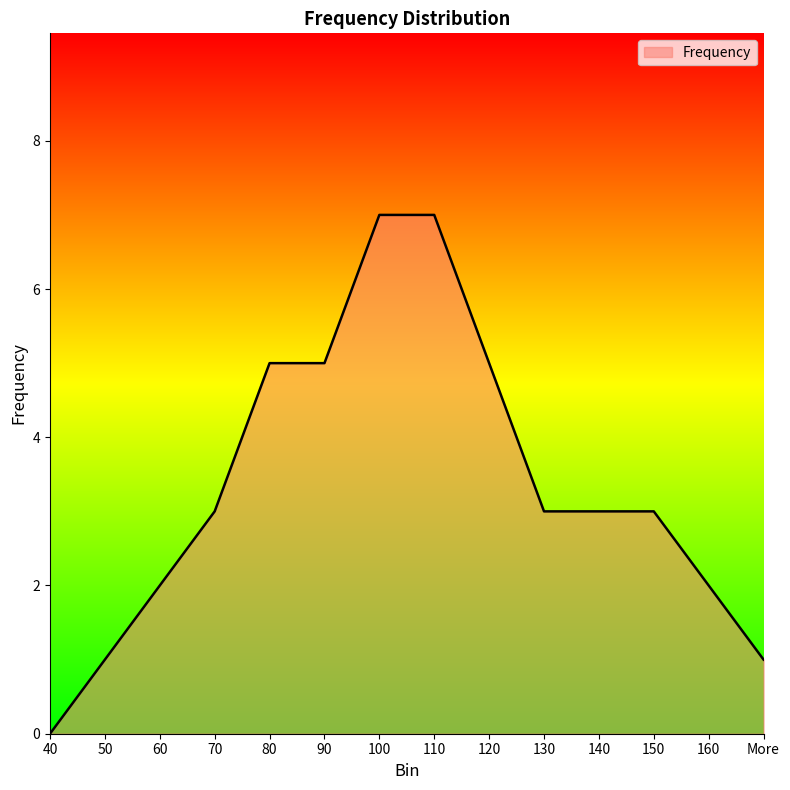

What is the greatest value displayed?

7